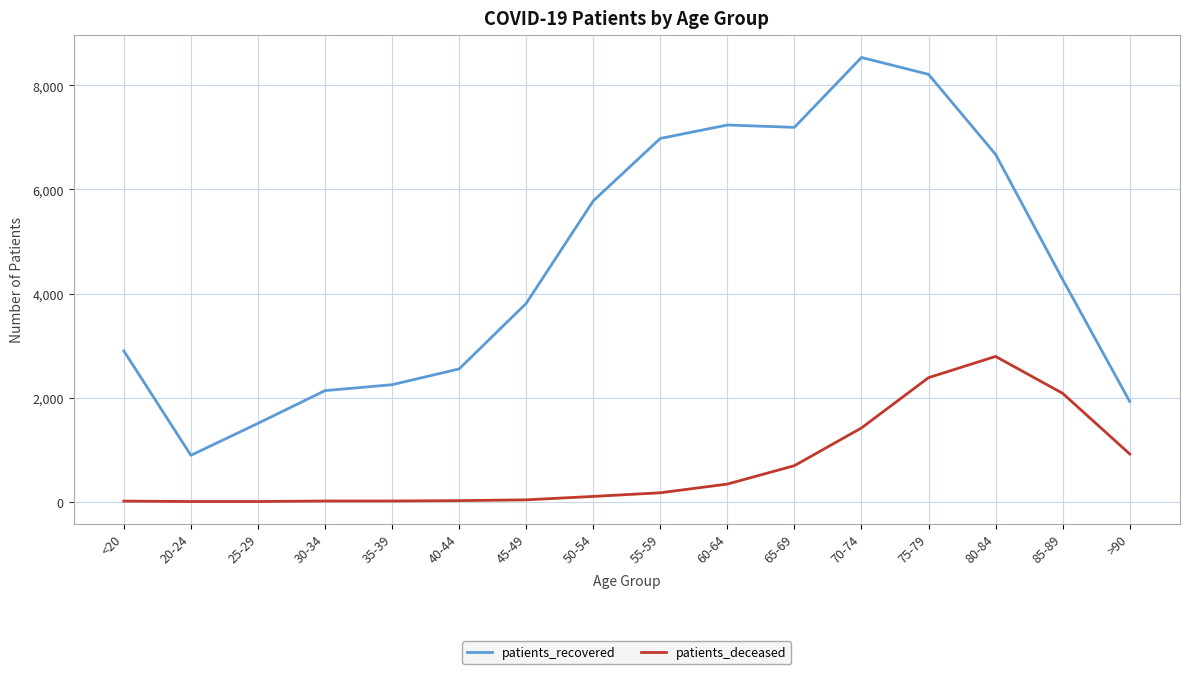

The value of patients_deceased at 85-89 is 2082. True or false?

True